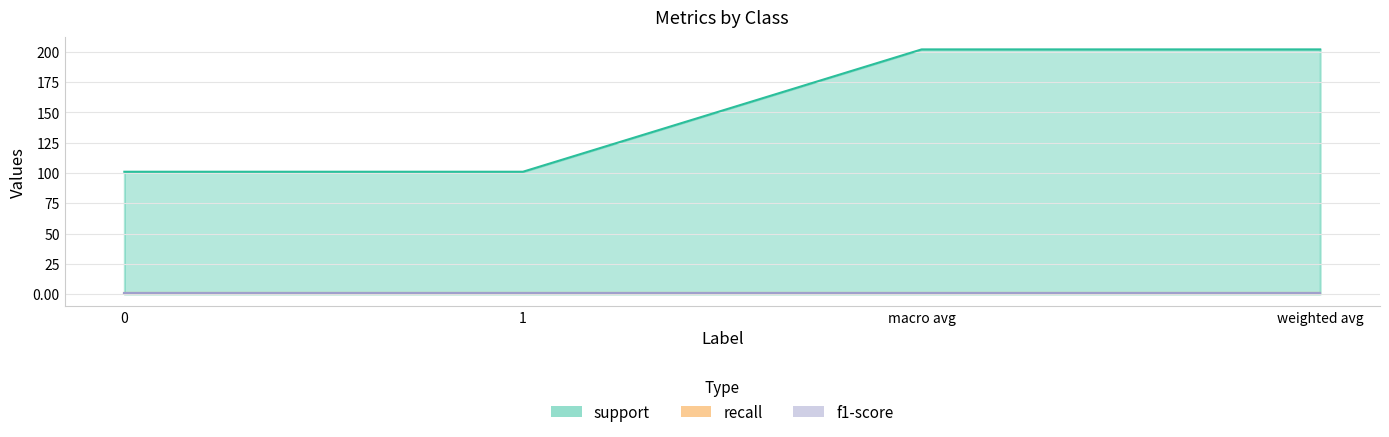

What is the minimum value shown in the chart?

0.8